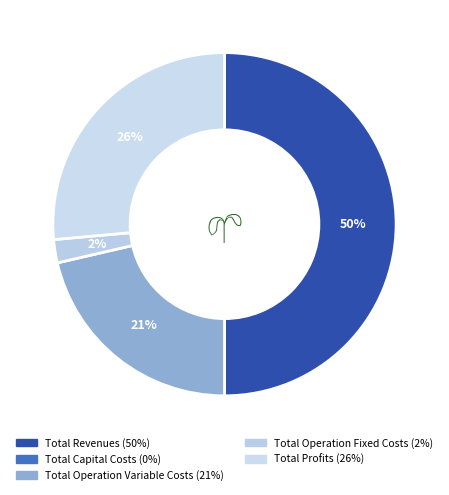

Do Total Operation Variable Costs and Total Capital Costs together represent more than half of the pie?

No